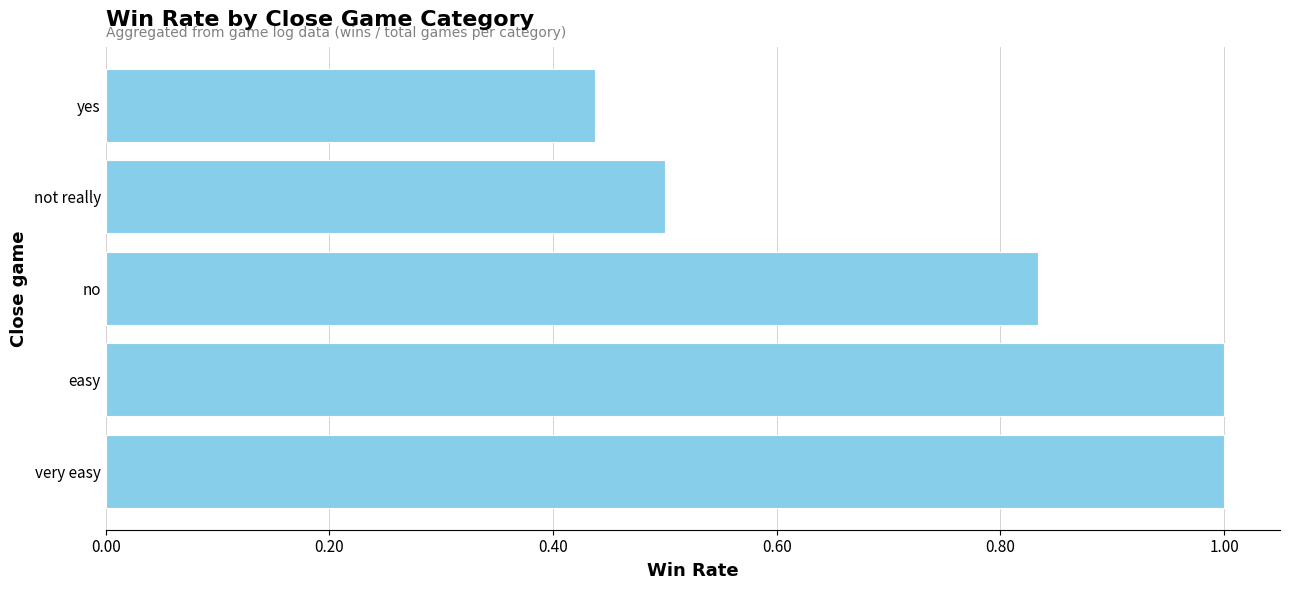

What is the change in value from very easy to not really?

-0.5